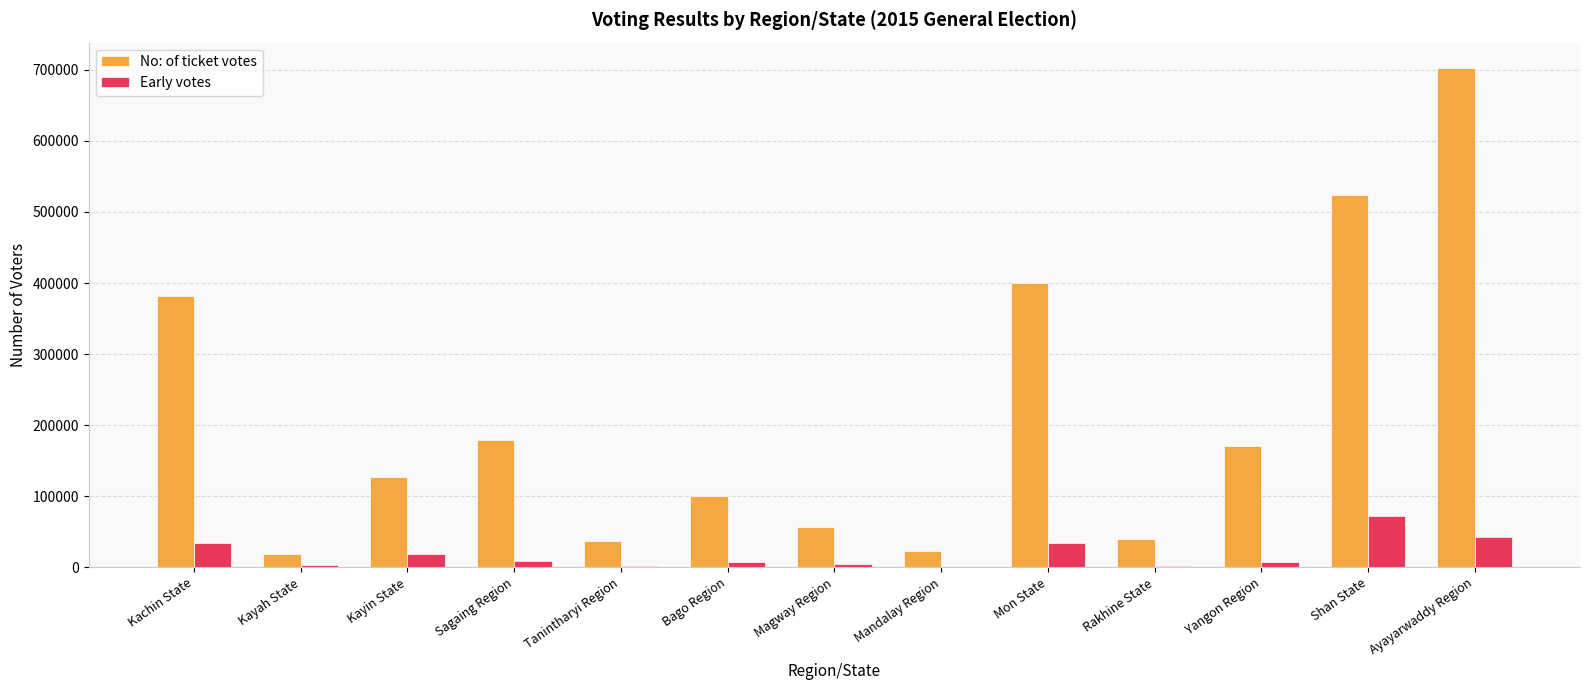

Which series changed the most between Kayin State and Tanintharyi Region?

No: of ticket votes